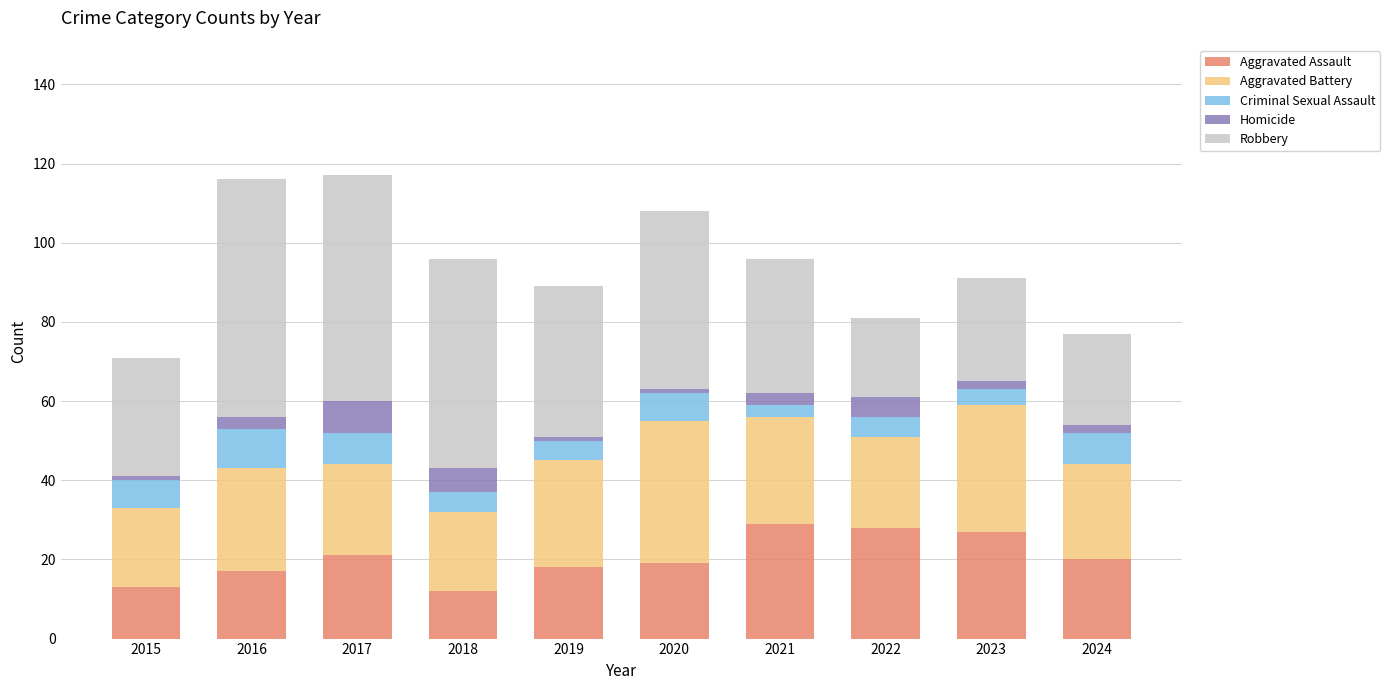

What is the difference between the maximum and second lowest values in the Aggravated Assault series?

16